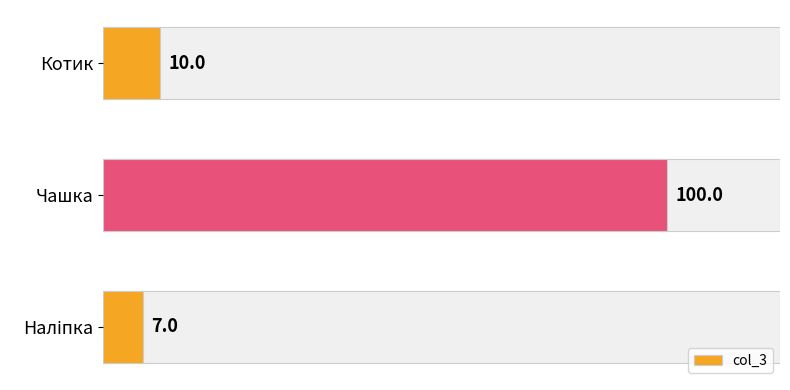

What is the maximum value shown in the chart?

100